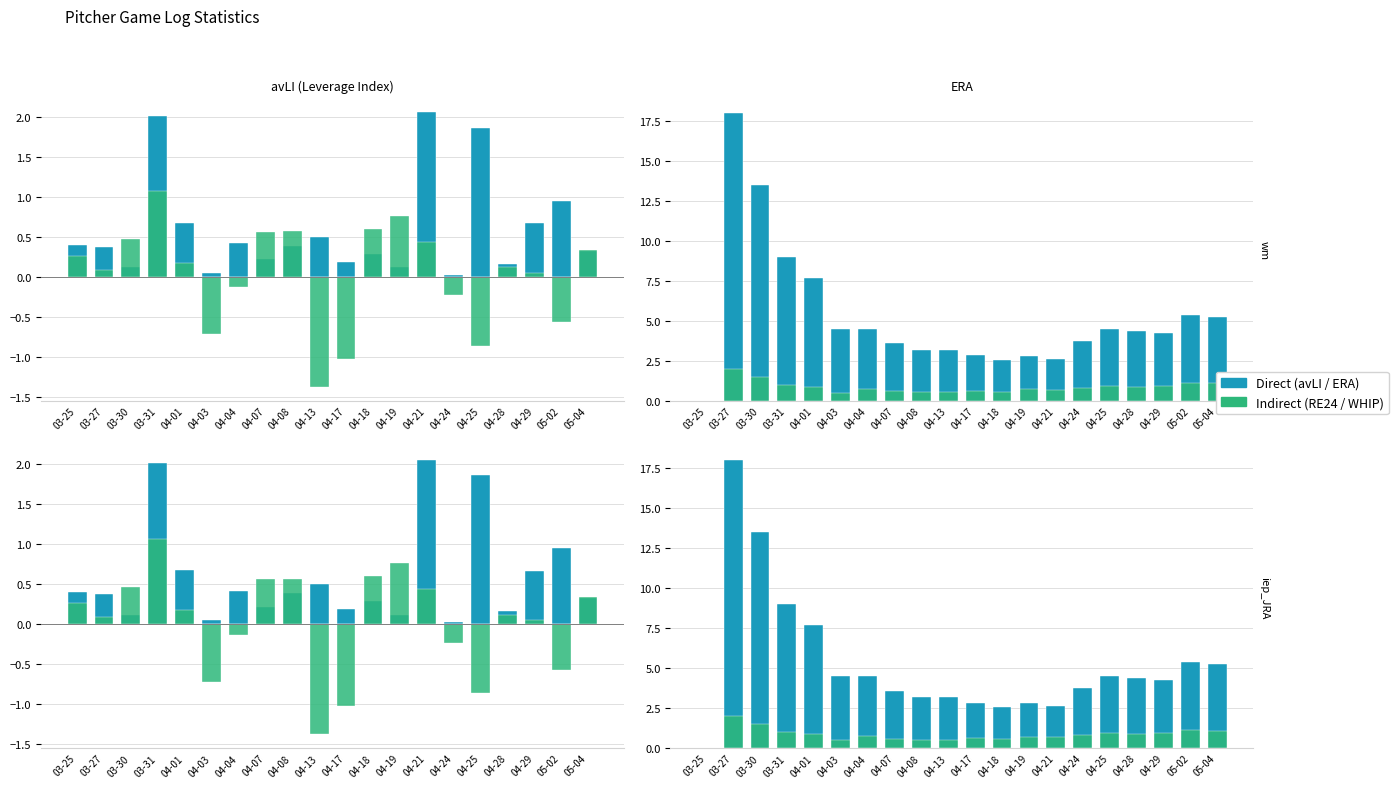

What is the total value across all series at 04-19?

4.4